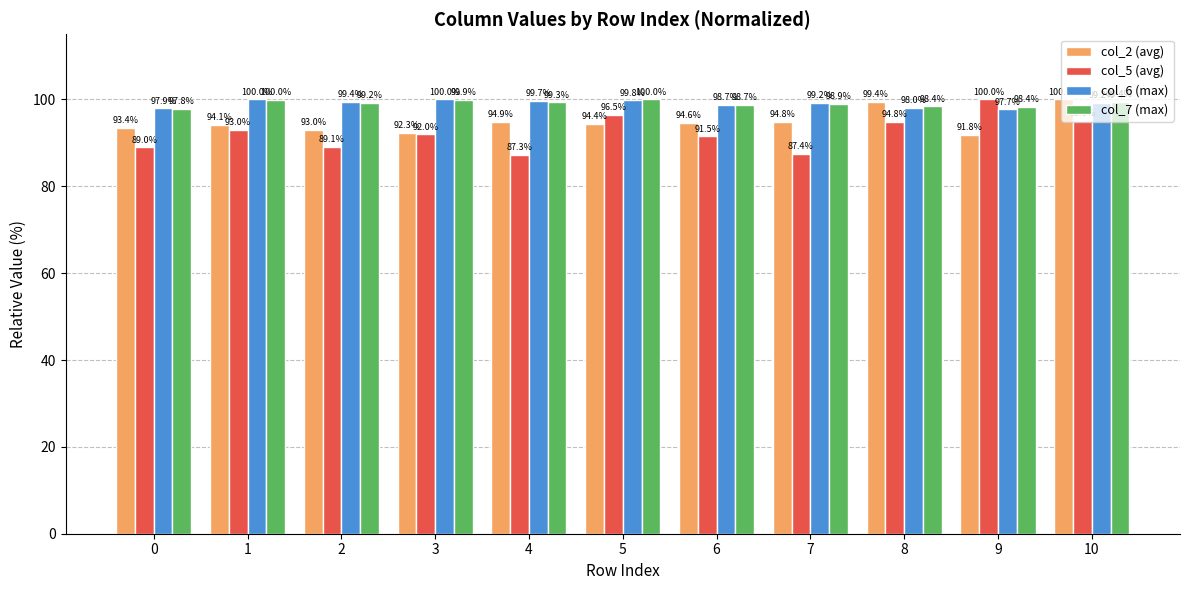

What are all the series names shown in the legend?

col_2 (avg), col_5 (avg), col_6 (max), col_7 (max)